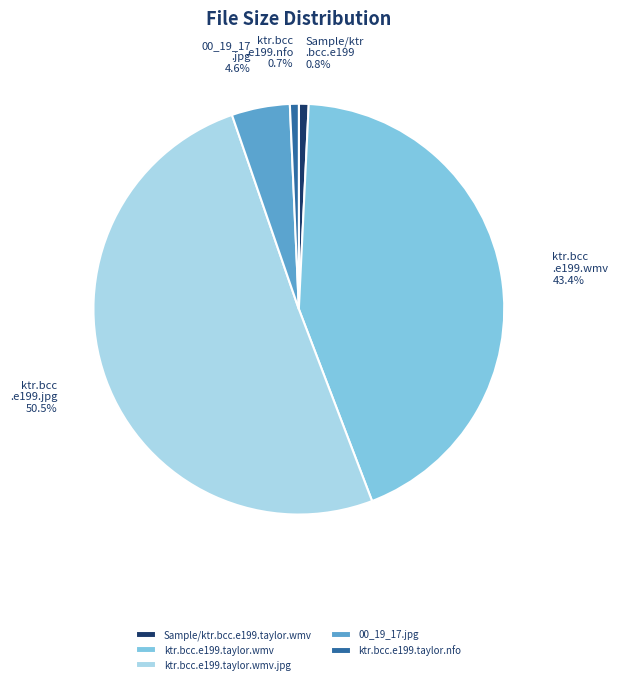

How much of the chart is everything except ktr.bcc.e199.taylor.wmv?

56.6%